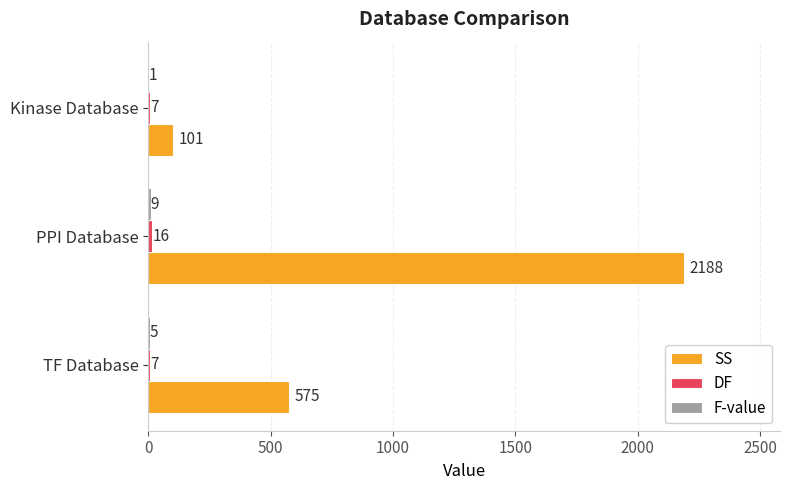

At which category is the sum across all series the highest?

PPI Database